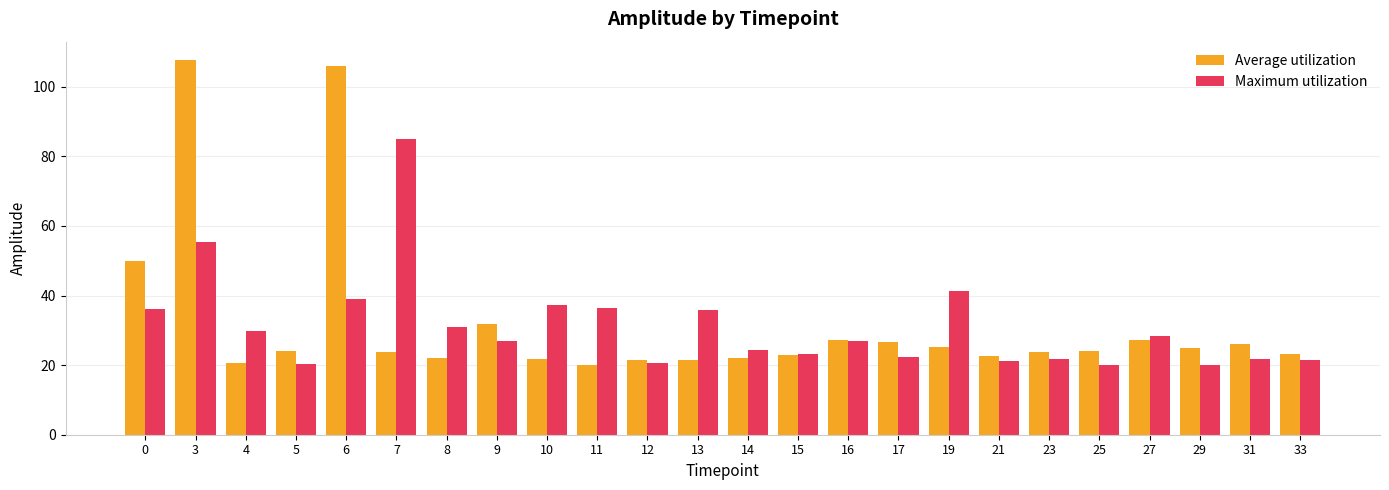

What is the difference between the second highest and minimum values in the Average utilization series?

85.9